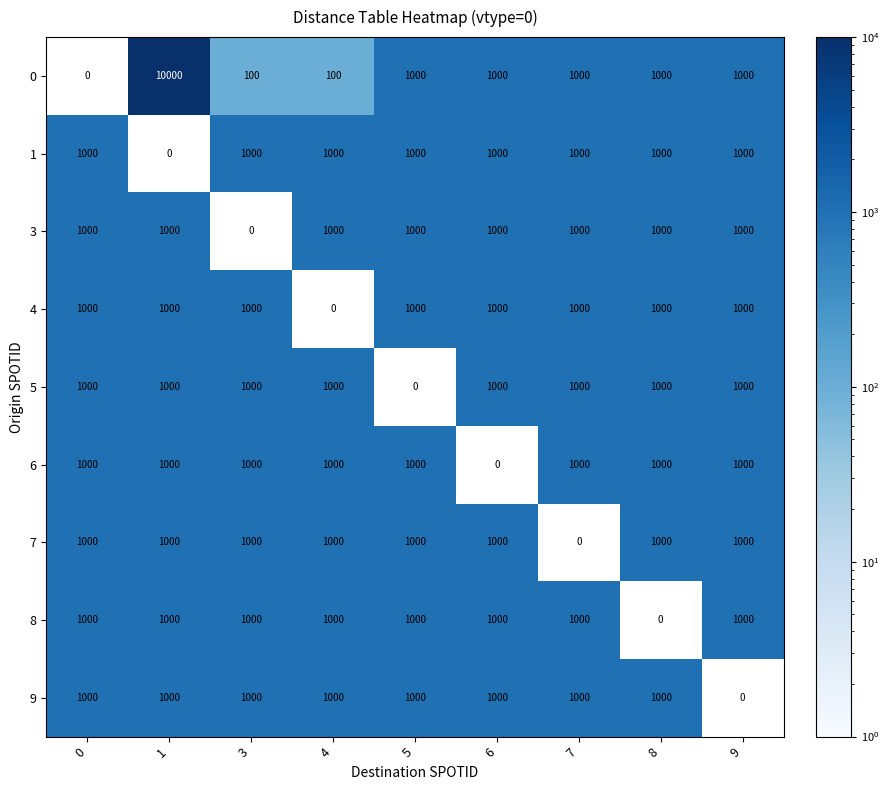

What is the total value across all series at 5?

8000